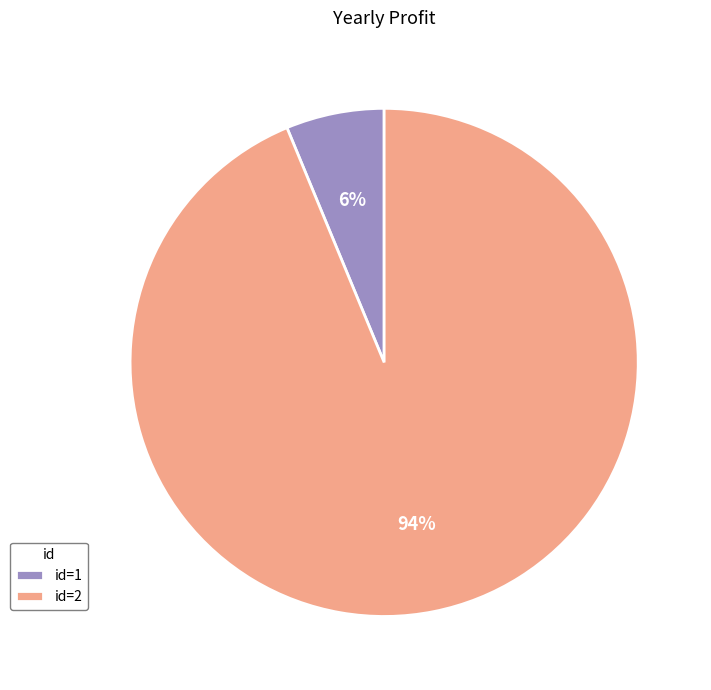

Count the number of slices in the pie.

2